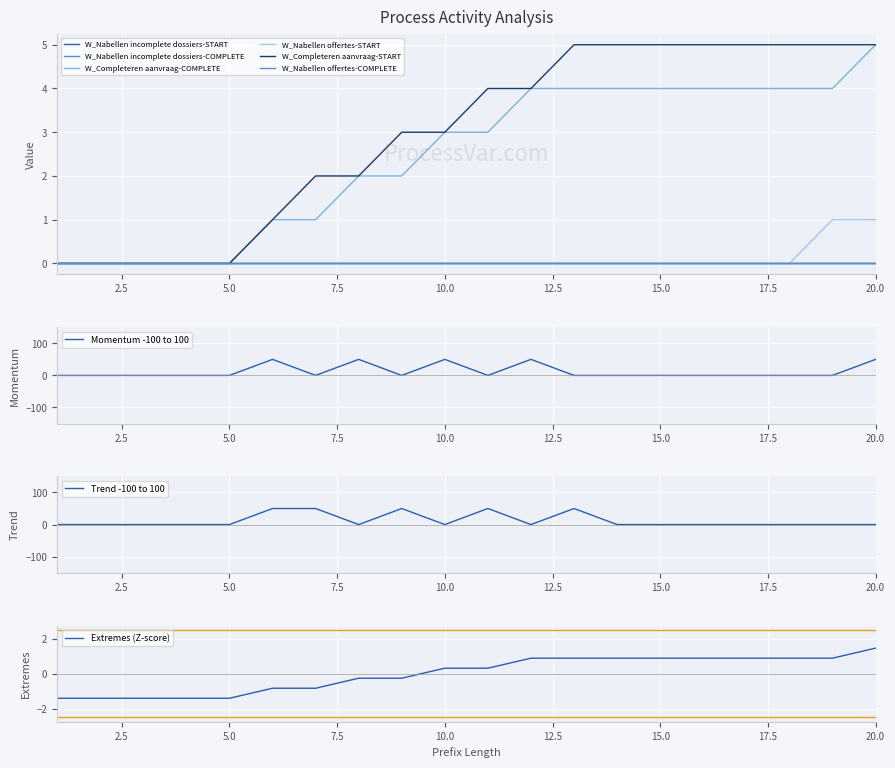

List the labels in order of W_Nabellen offertes-START value, largest first.

19, 20, 1, 2, 3, 4, 5, 6, 7, 8, 9, 10, 11, 12, 13, 14, 15, 16, 17, 18